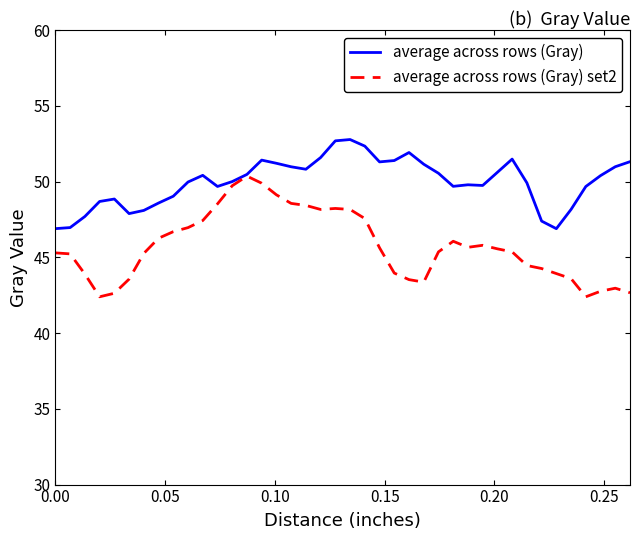

Rank the series by their maximum value, from lowest to highest.

average across rows (Gray) set2, average across rows (Gray)